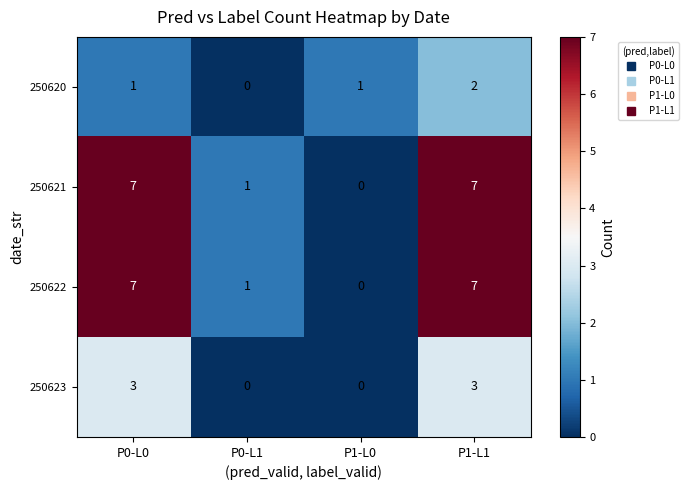

Is the value of 250621 at P1-L0 greater than the value of 250622 at P1-L1?

No